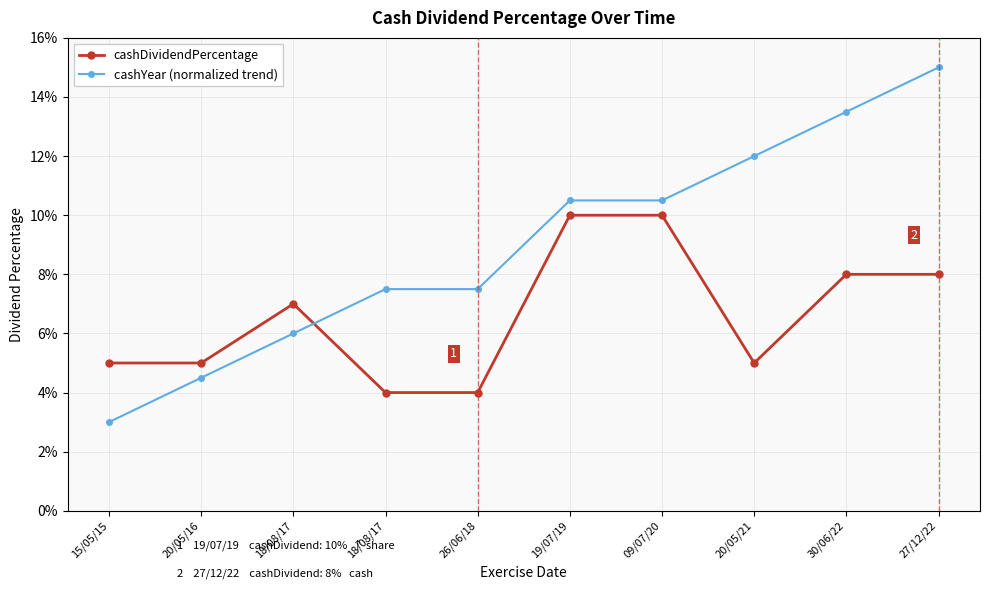

What is the label of the 8th point from the right?

18/08/17